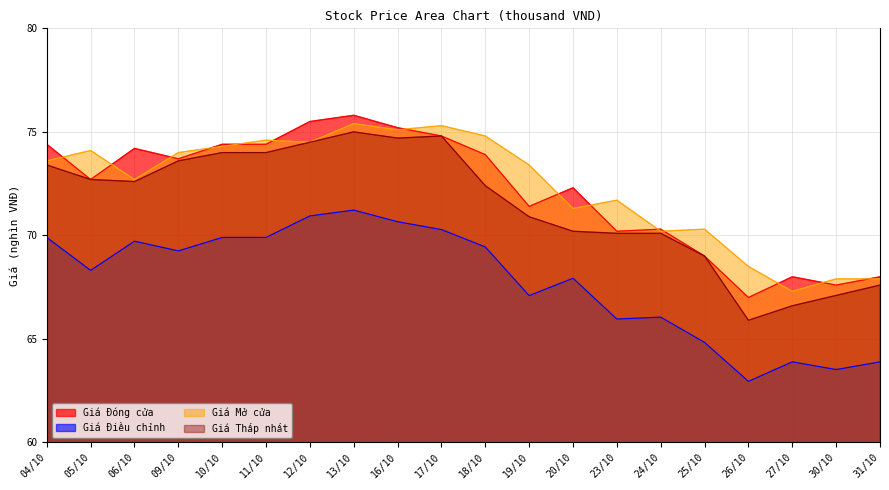

The value of Giá Điều chỉnh at 30/10 is 63.5. True or false?

True